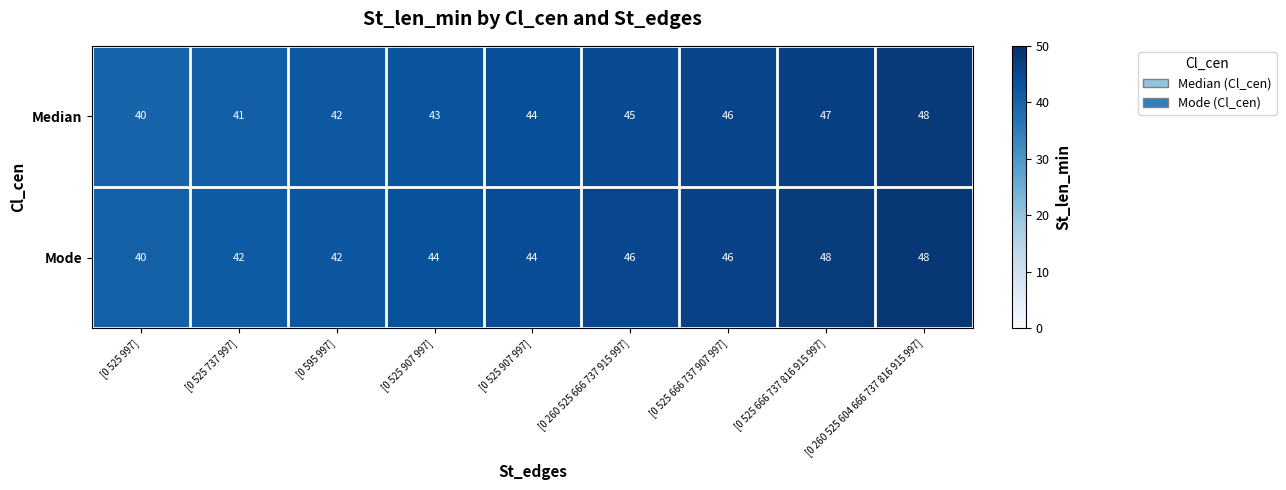

Reading left to right, extract all data points from this chart.

Median: [0 525 997]=40.0	[0 525 737 997]=41.0	[0 595 997]=42.0	[0 525 907 997]=43.0	[0 525 907 997]=44.0	[0 260 525 666 737 915 997]=45.0	[0 525 666 737 907 997]=46.0	[0 525 666 737 816 915 997]=47.0	[0 260 525 604 666 737 816 915 997]=48.0
Mode: [0 525 997]=40.0	[0 525 737 997]=42.0	[0 595 997]=42.0	[0 525 907 997]=44.0	[0 525 907 997]=44.0	[0 260 525 666 737 915 997]=46.0	[0 525 666 737 907 997]=46.0	[0 525 666 737 816 915 997]=48.0	[0 260 525 604 666 737 816 915 997]=48.0